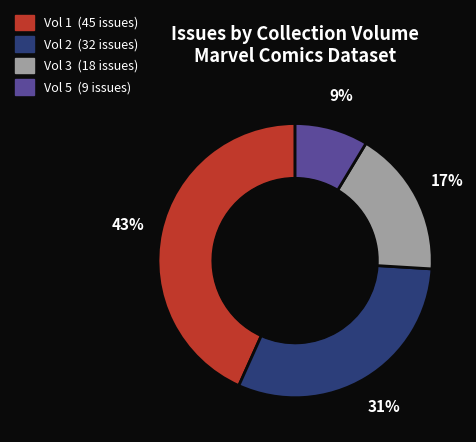

To the nearest percent, what is the difference between the Vol 5 and Vol 2 slice percentages?

22%